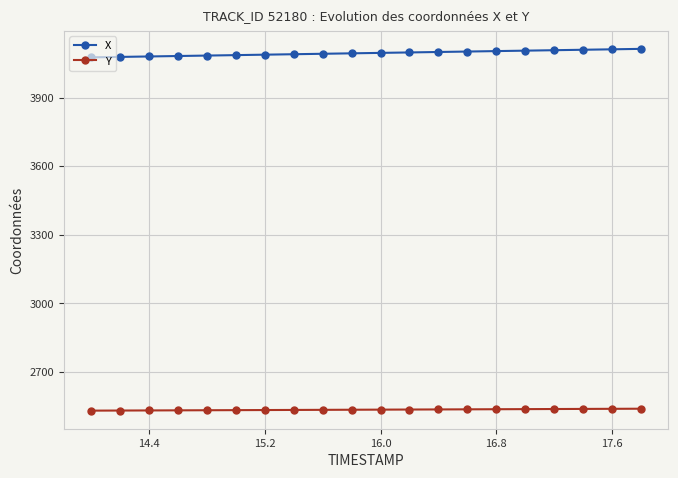

True or false: X and Y intersect in this chart.

False